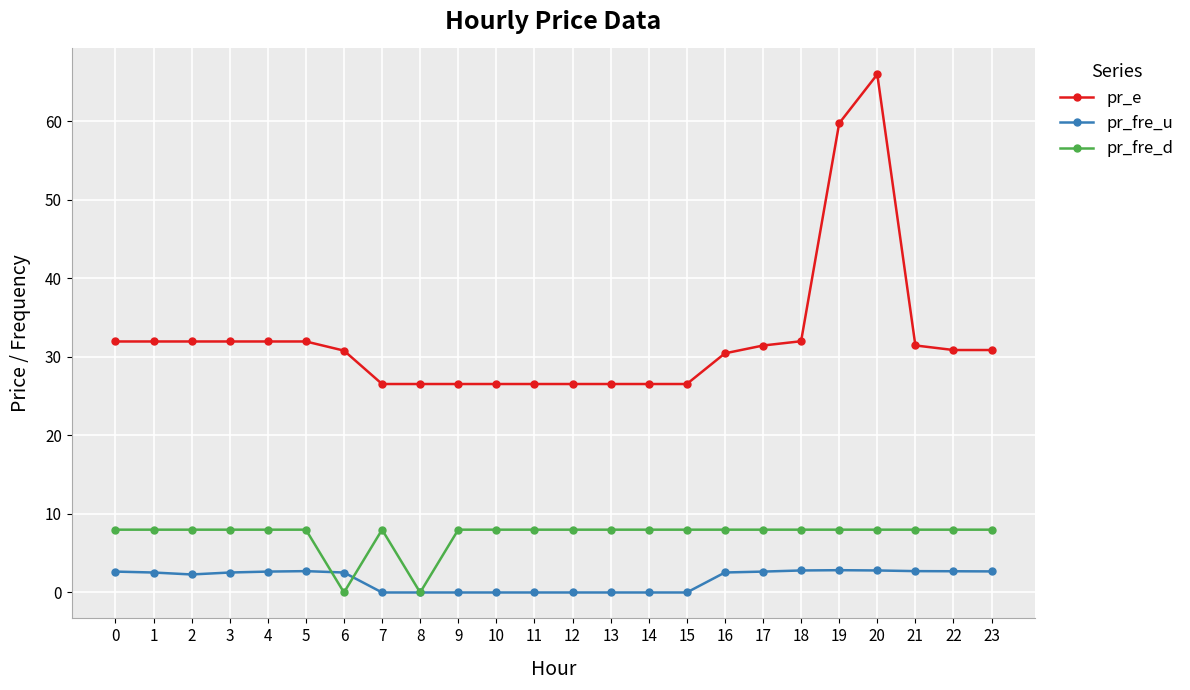

True or false: pr_fre_u and pr_e cross at least once.

False